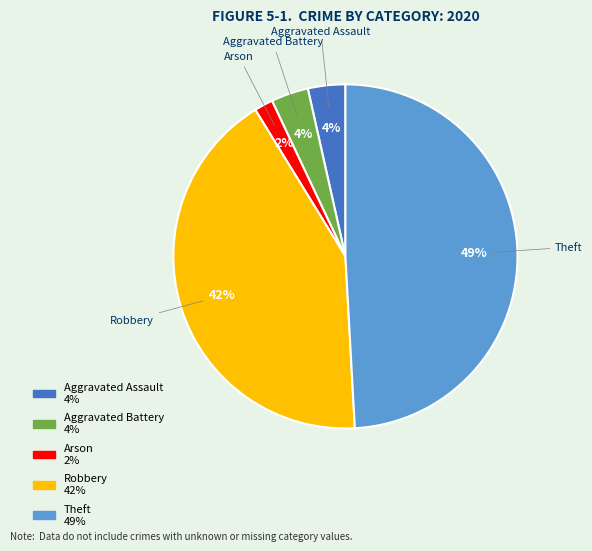

Is there a majority slice in this chart?

No